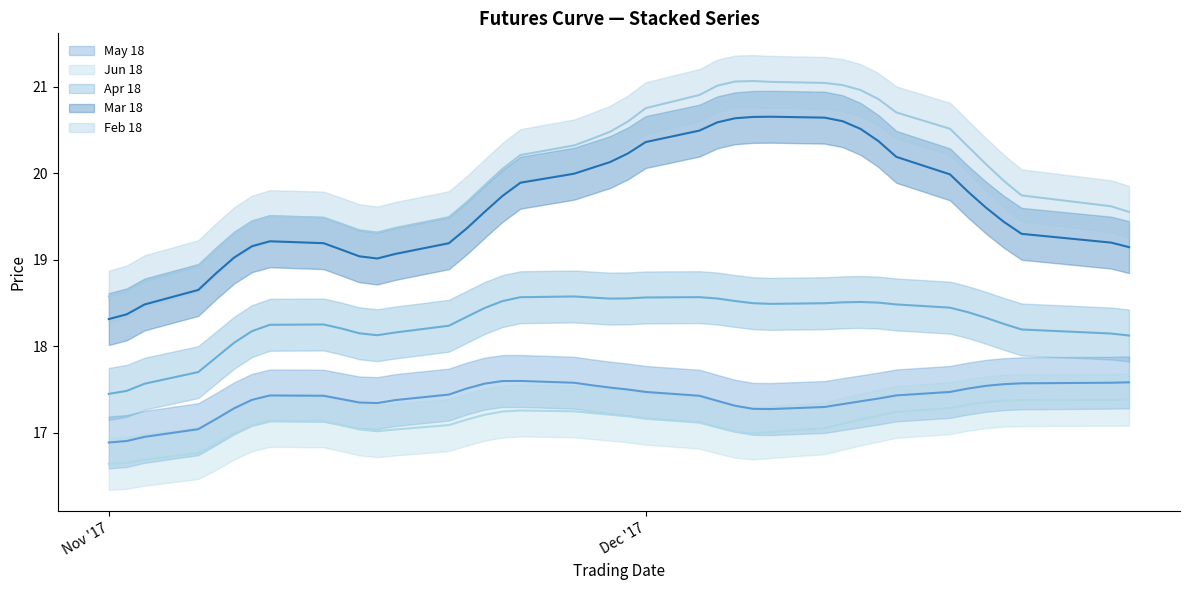

List the series in order of their peak value, highest first.

Feb 18 (trend), Mar 18 (trend), Apr 18 (trend), May 18 (trend), Jun 18 (trend)